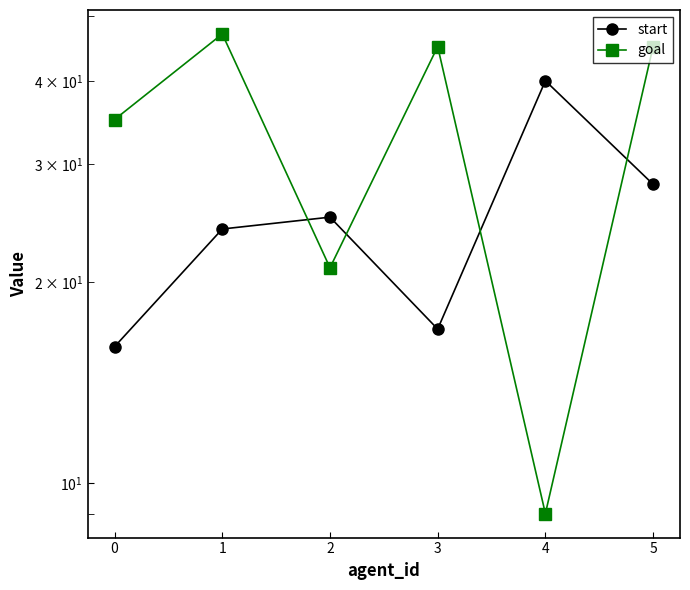

Is it true that start equals 24 at 1?

True